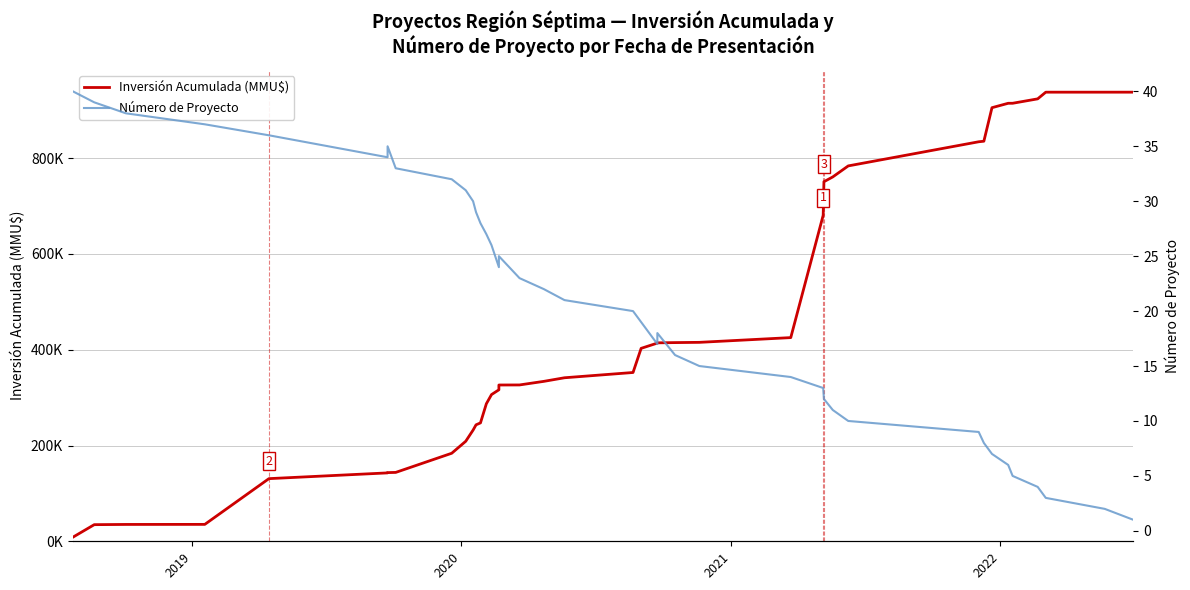

How many data points in Inversión Acumulada (MMU$) are less than 352436?

20